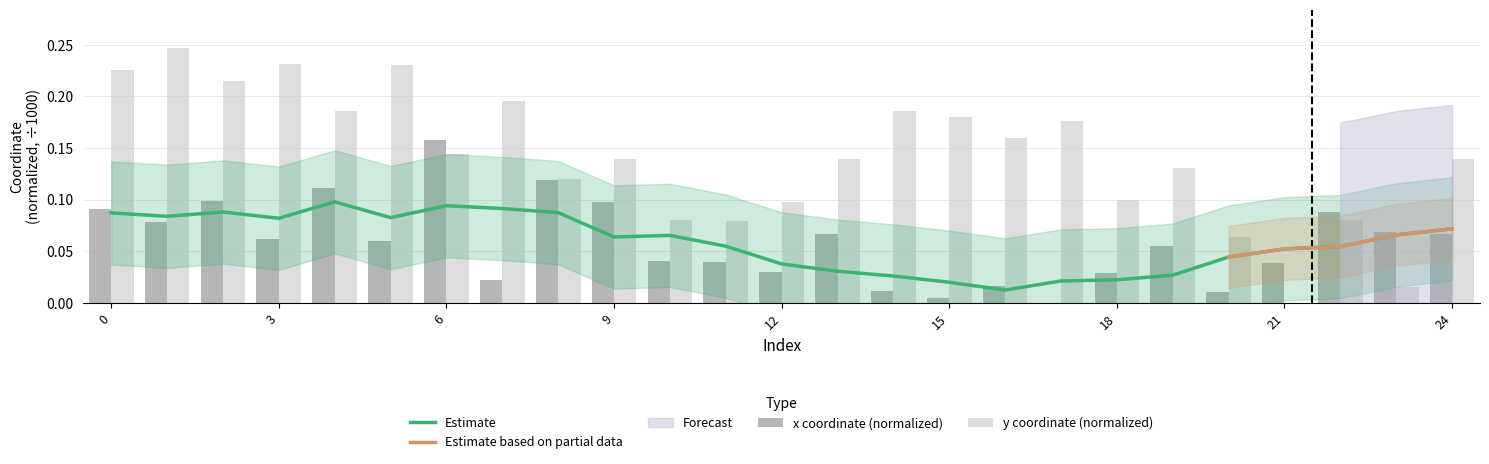

What is the value of the y bar at the 9th from the left?

0.1